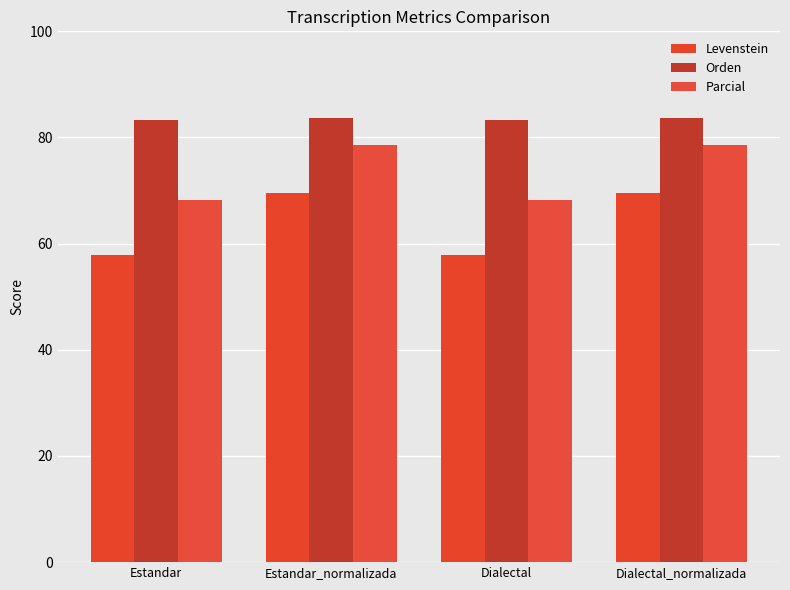

What is the value of the Parcial bar at the 2nd from the left?

78.6